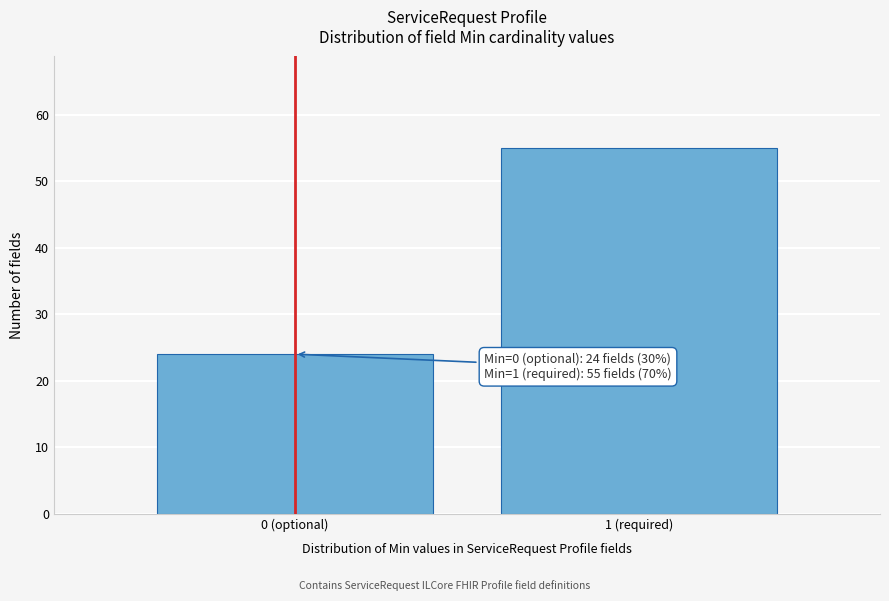

Reading right to left, extract all data points from this chart.

1 (required)=55	0 (optional)=24